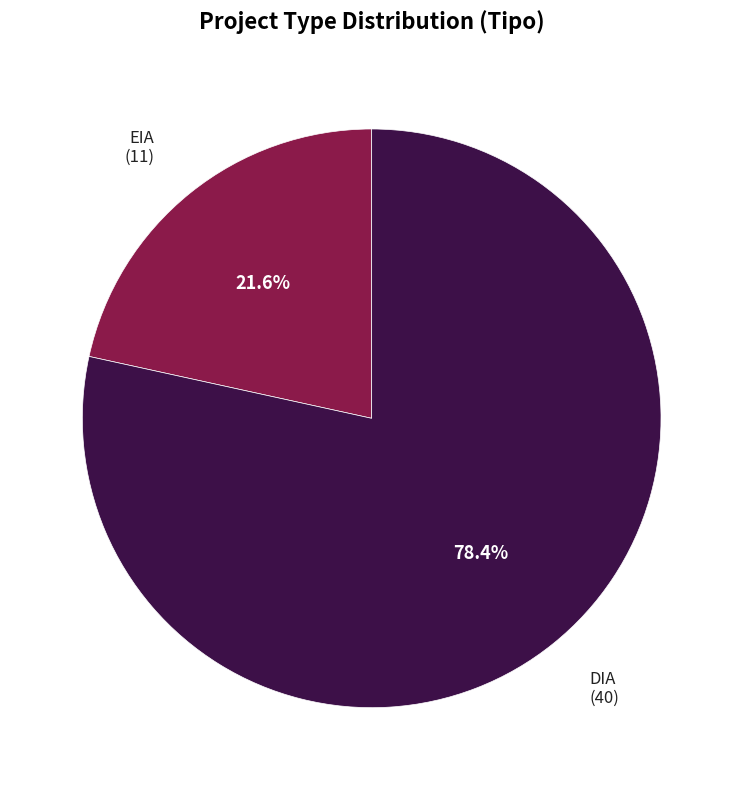

What is the total percentage of DIA and EIA?

100.0%